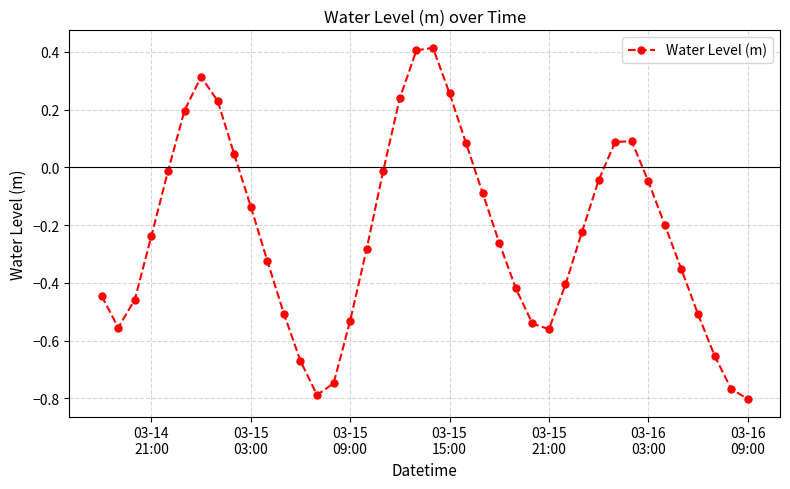

What is the difference between the maximum and minimum values?

1.2